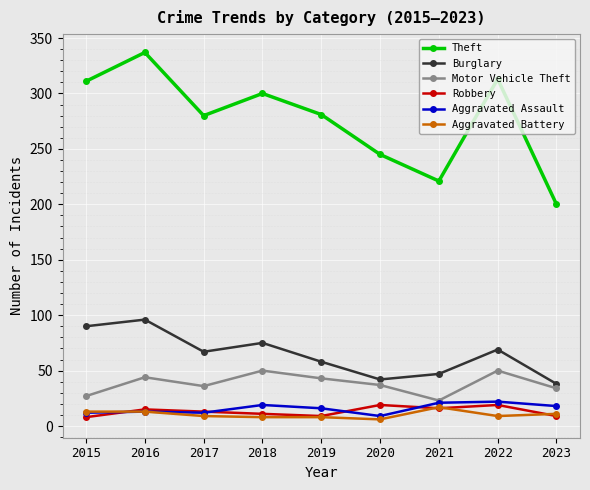

What is the lowest value of the Aggravated Assault series?

9